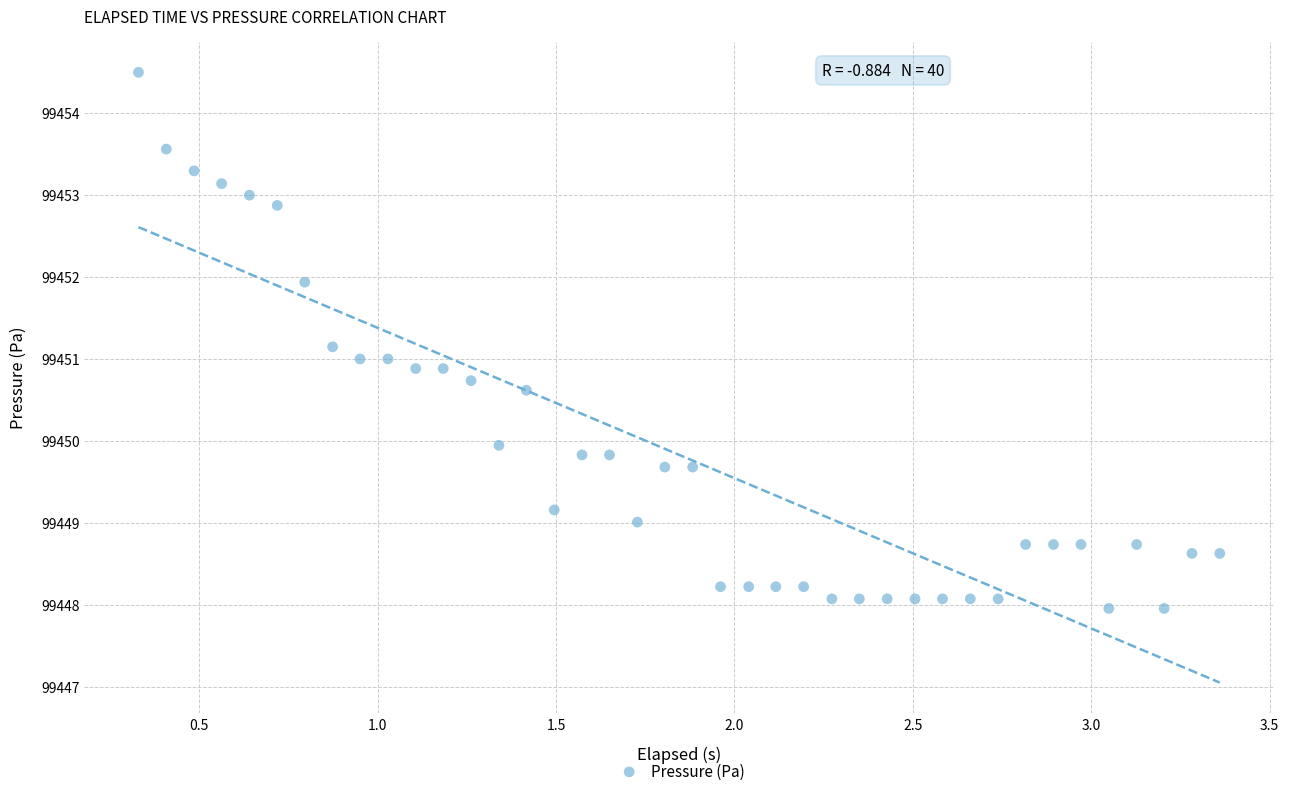

What is the range of Y values (max minus min)?

6.5